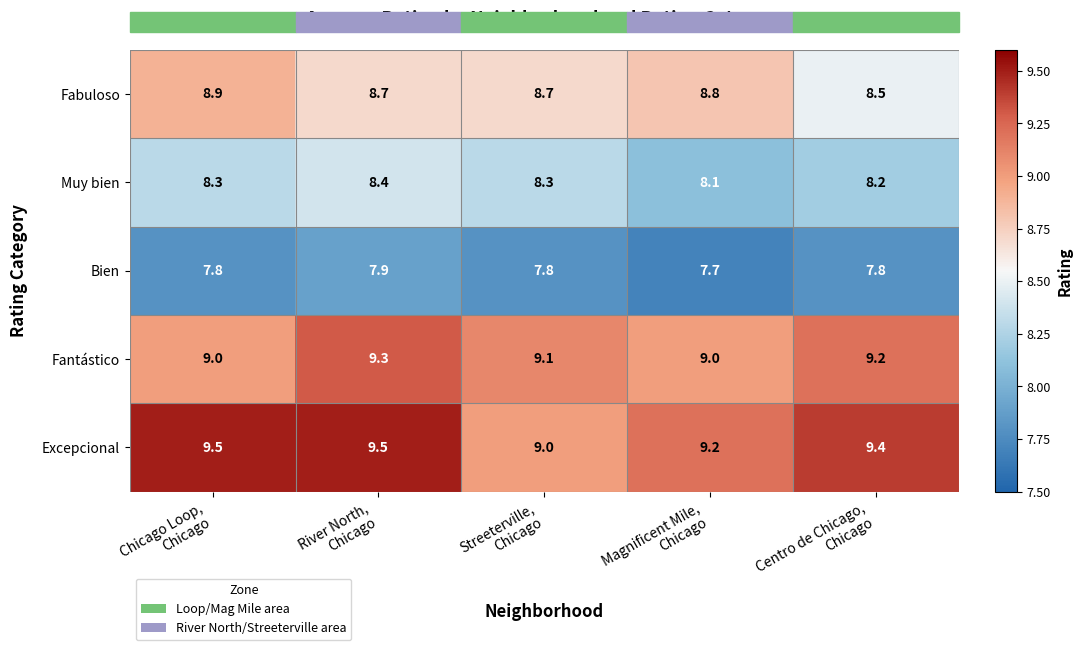

What is the maximum value shown in the chart?

9.5